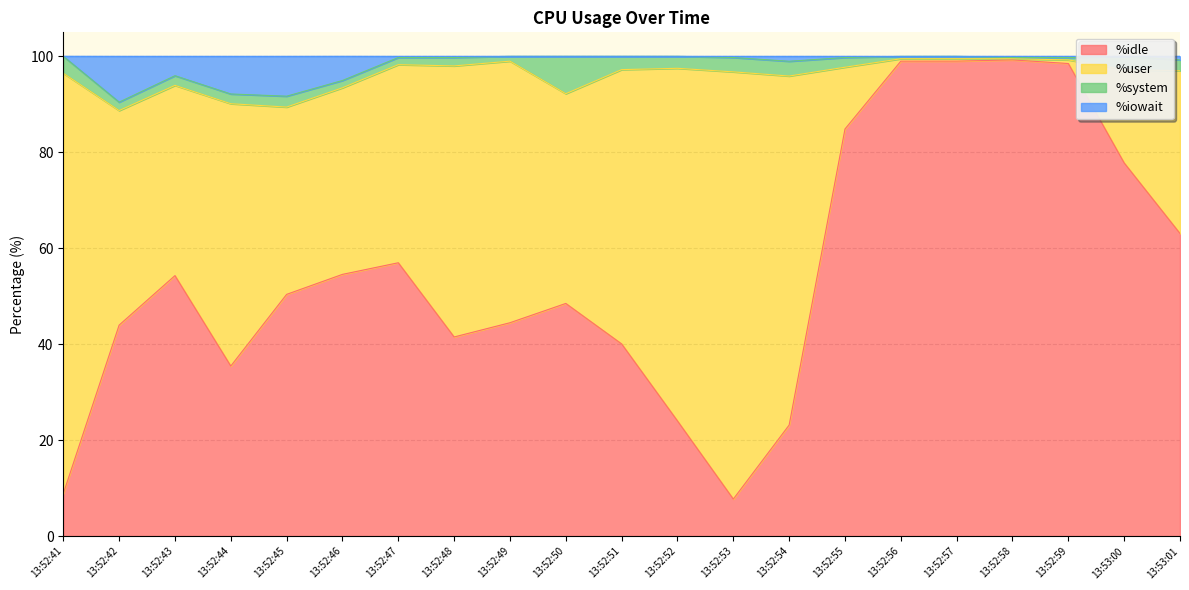

What is the value of the %iowait point at the 6th from the left?

95.0